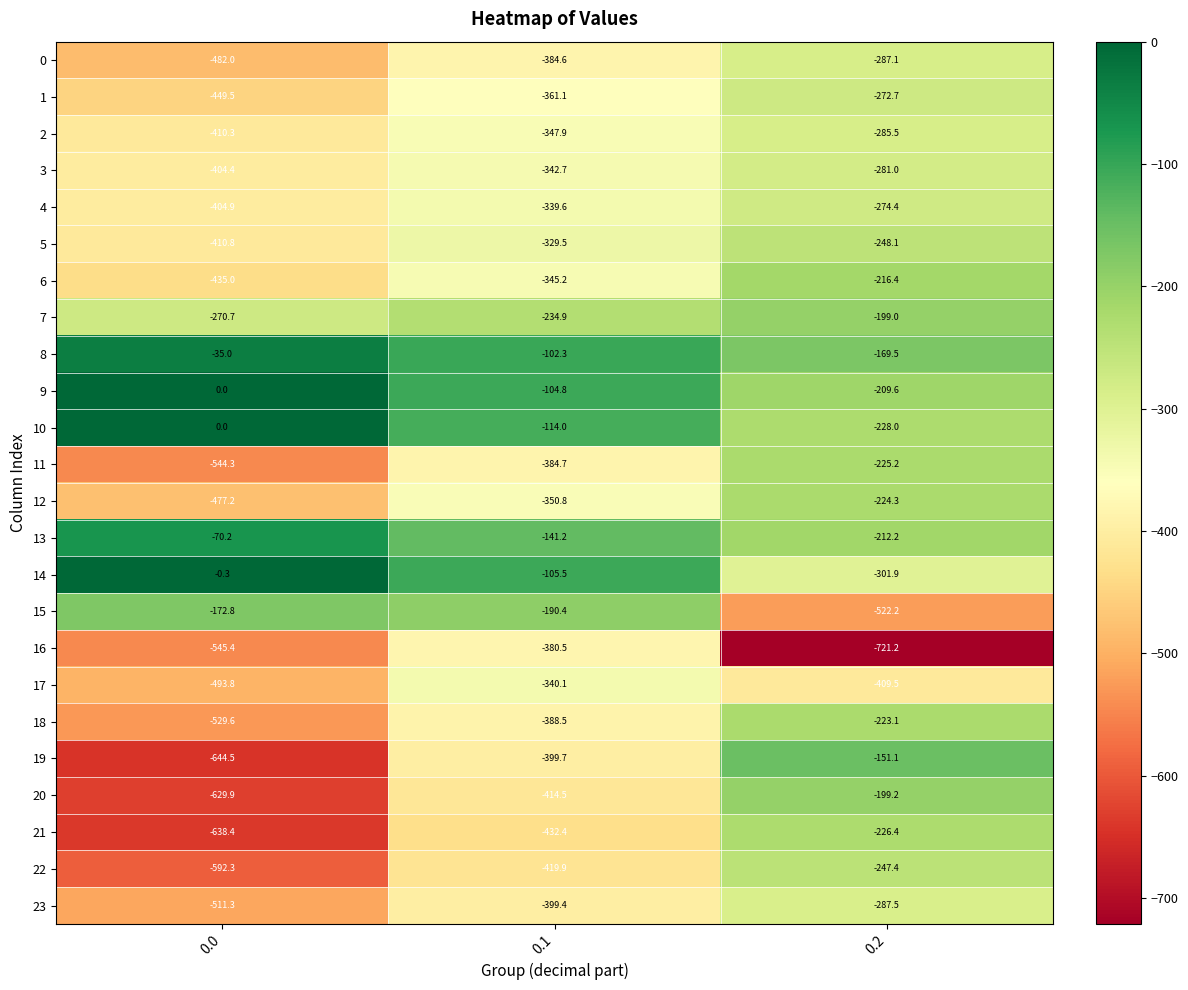

At 0.2, list the series in order from smallest to largest.

16, 15, 17, 14, 23, 0, 2, 3, 4, 1, 5, 22, 10, 21, 11, 12, 18, 6, 13, 9, 20, 7, 8, 19